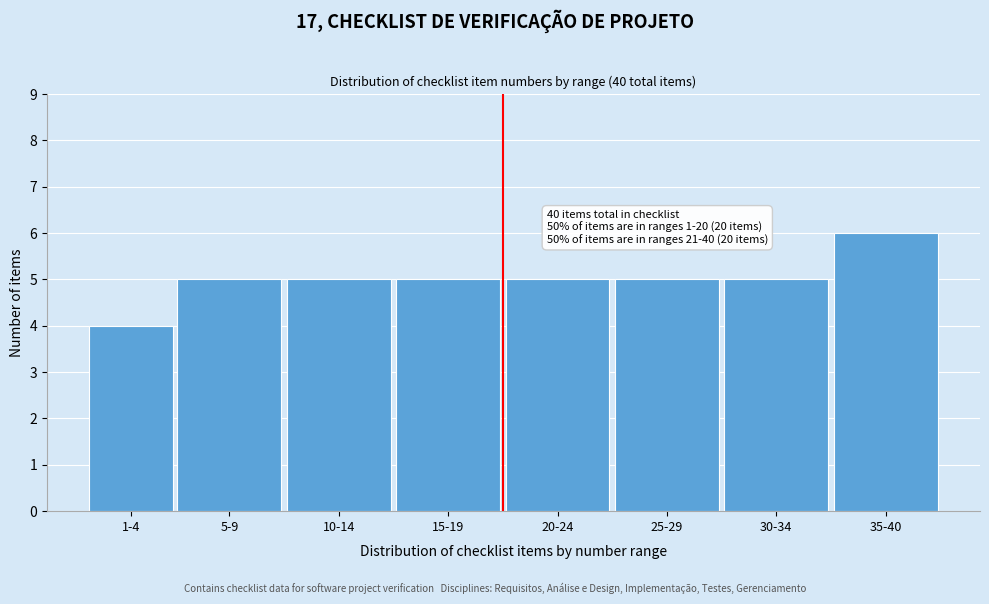

Reading right to left, transcribe all the data shown in this chart.

6	5	5	5	5	5	5	4